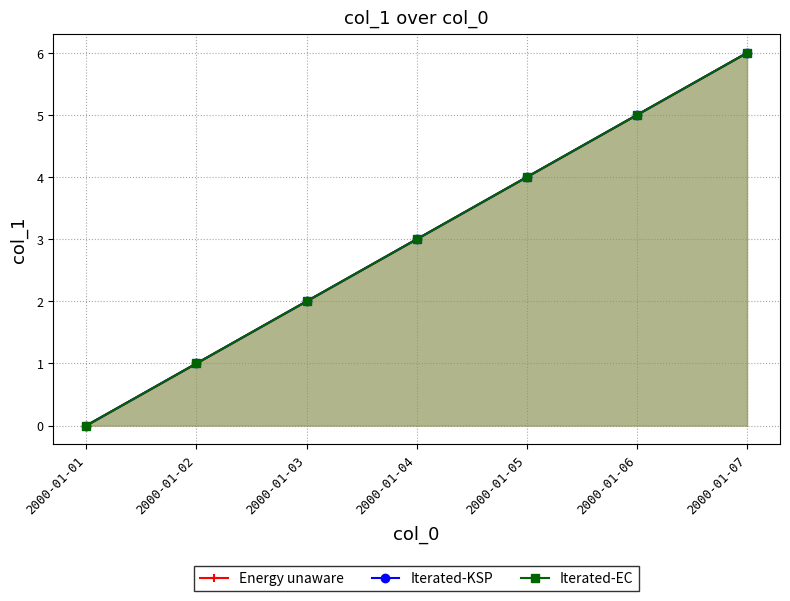

What is the value of the Energy unaware point at the 3rd from the left?

2